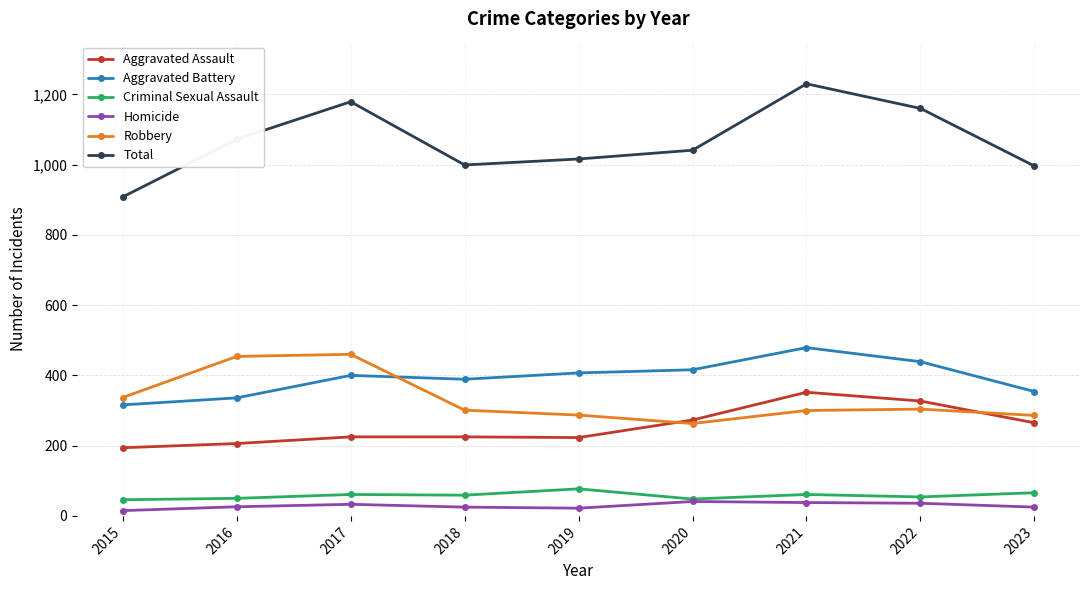

True or false: Aggravated Assault and Criminal Sexual Assault cross at least once.

False